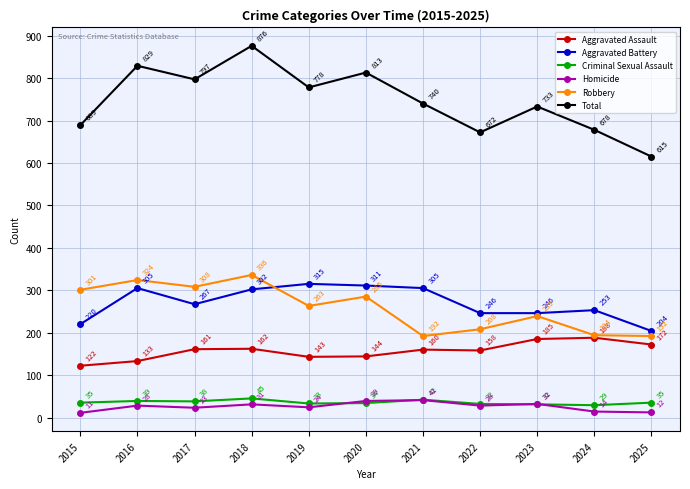

Where is Aggravated Battery nearest to the value 259?

2024